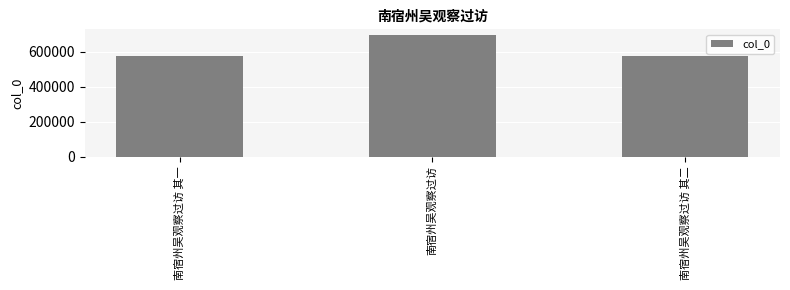

Is it true that the value at 南宿州吴观察过访 其一 is 573746?

True